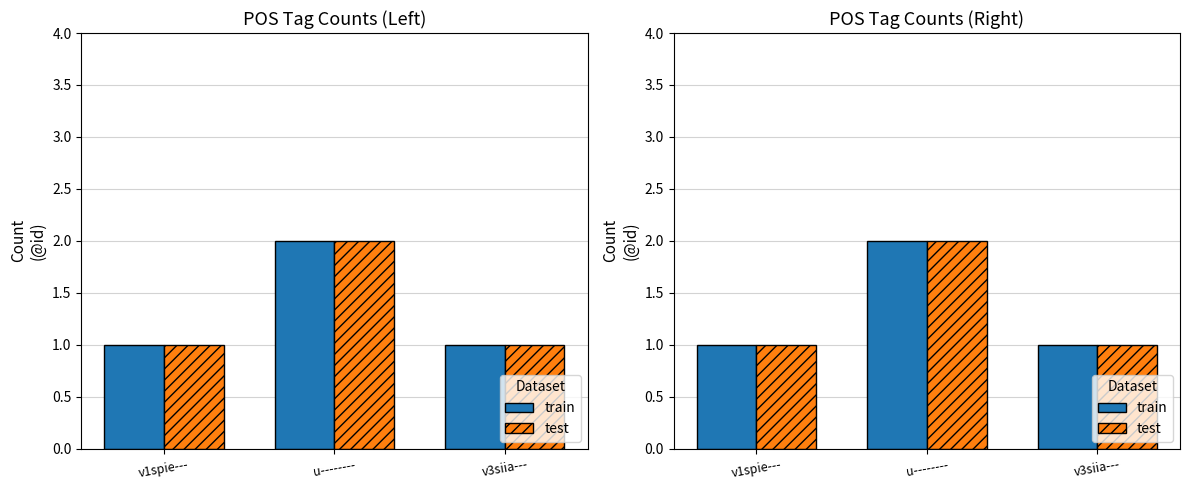

What is the difference between the train values at v1spie--- and u--------?

1